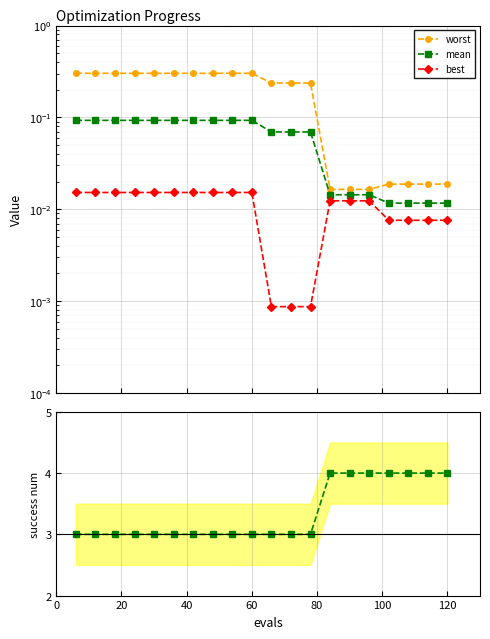

The mean series shows 0.0 at 80. True or false?

False